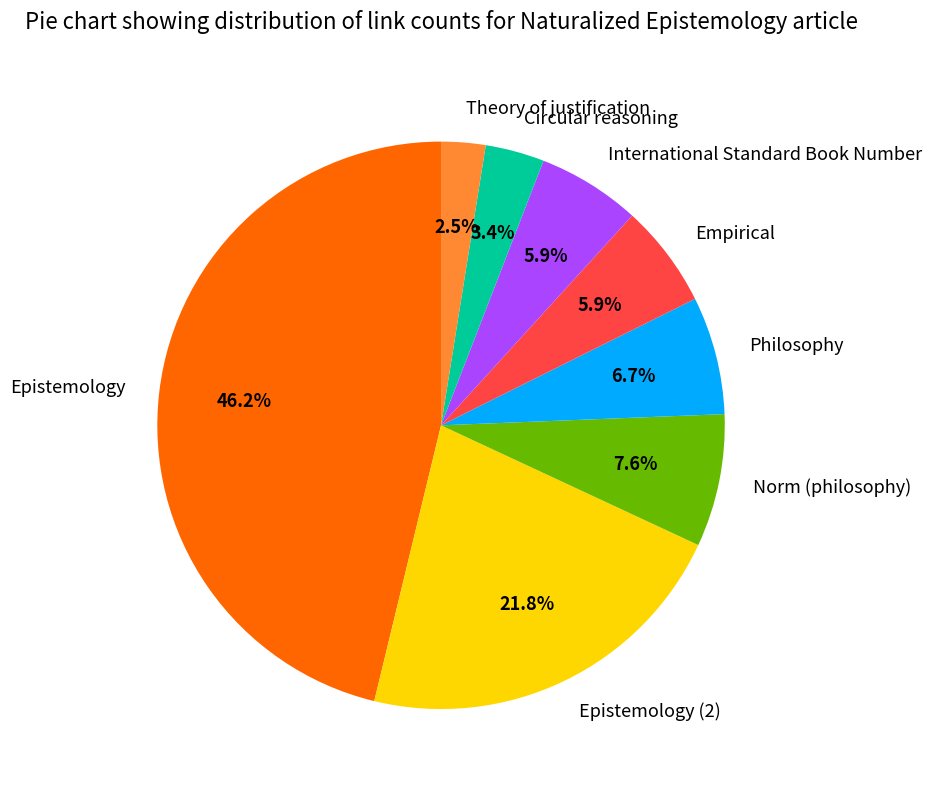

What portion of the pie excludes Theory of justification?

97.5%